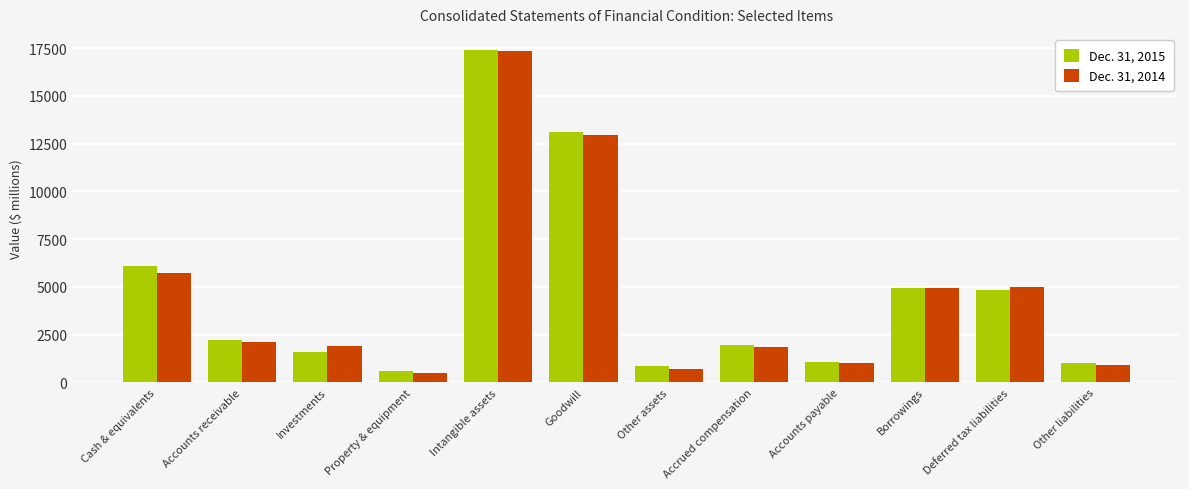

What is the minimum value for Dec. 31, 2015?

581